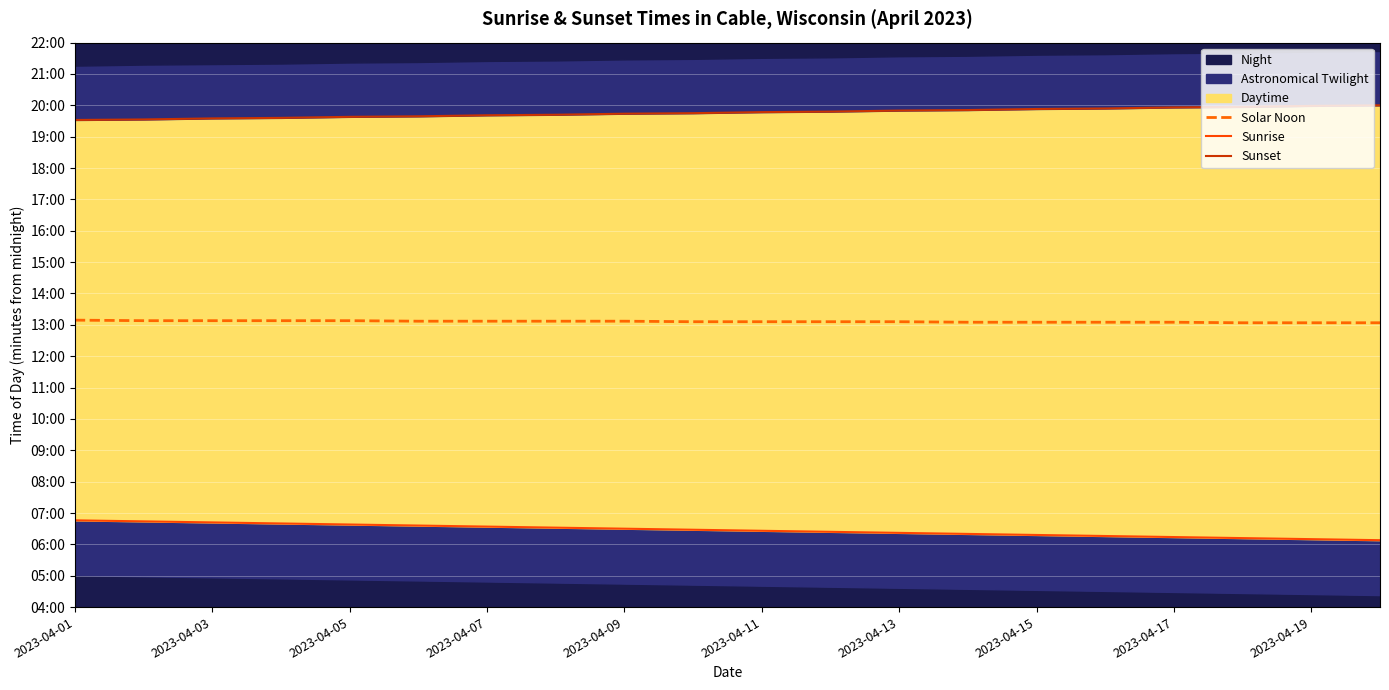

Reading right to left, transcribe all the data shown in this chart.

Solar Noon: 784	784	784	785	785	785	785	786	786	786	786	787	787	787	787	788	788	788	788	789
Sunrise: 368	370	372	374	376	378	380	382	384	386	388	390	392	394	396	398	400	402	404	406
Sunset: 1200	1199	1197	1196	1194	1193	1191	1190	1188	1187	1185	1184	1182	1181	1179	1178	1176	1175	1173	1172